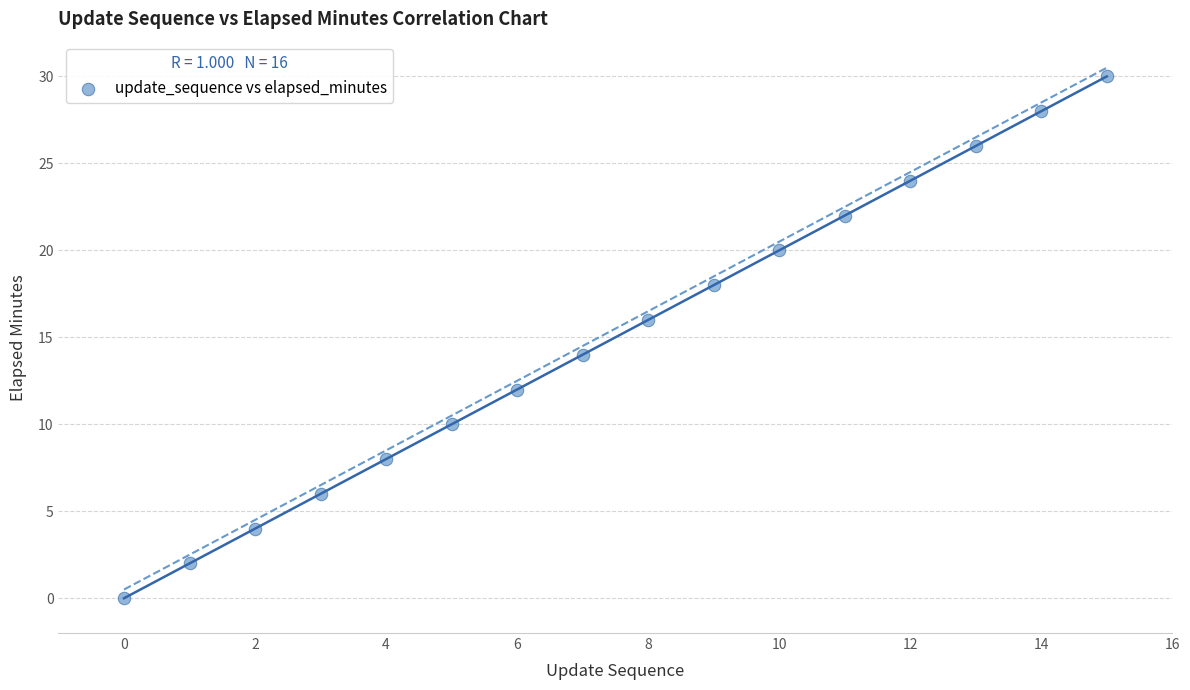

What is the range of Y values (max minus min)?

30